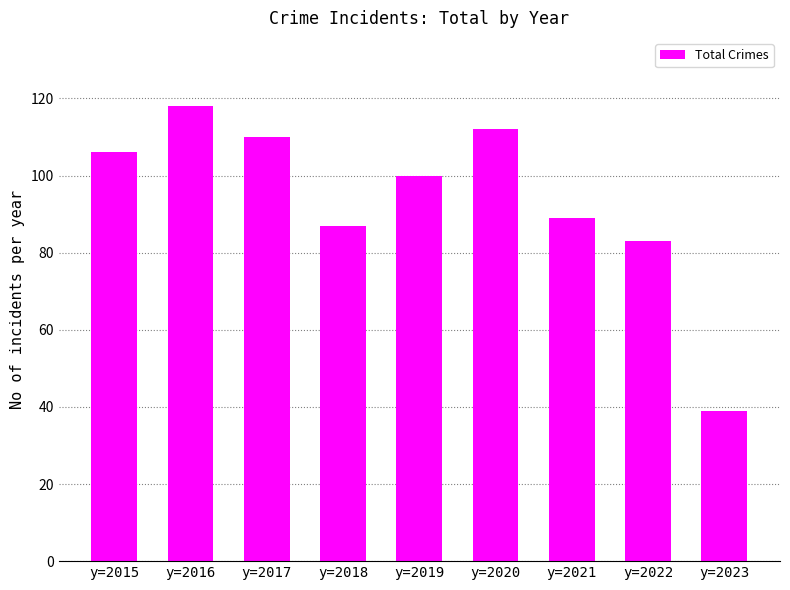

Which label corresponds to the smallest value in the chart?

y=2023